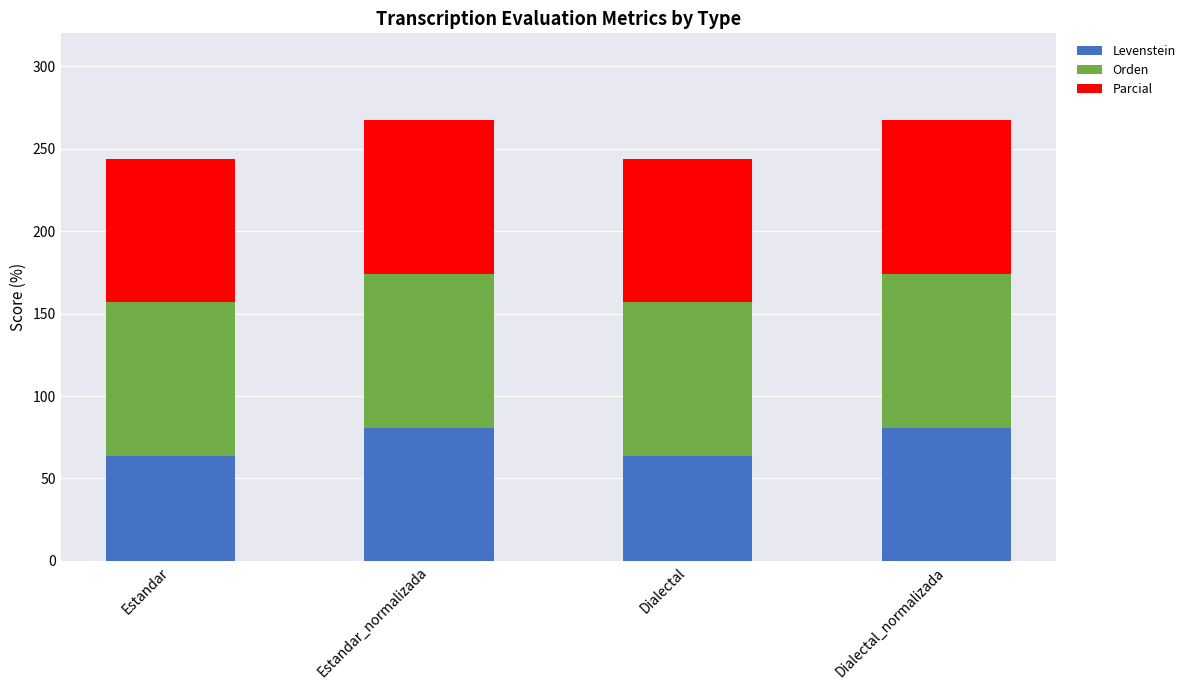

What is the sum of the Levenstein values at Estandar and Estandar_normalizada?

144.2